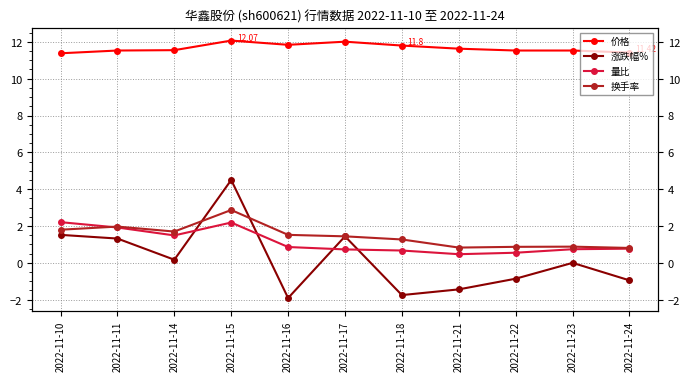

List the series in order of their peak value, highest first.

价格, 涨跌幅%, 换手率, 量比